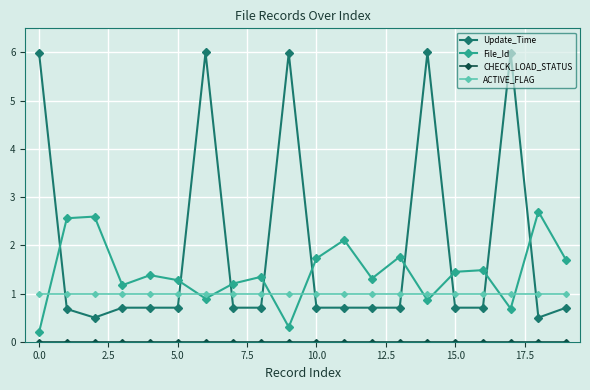

Does the chart have visible grid lines?

Yes